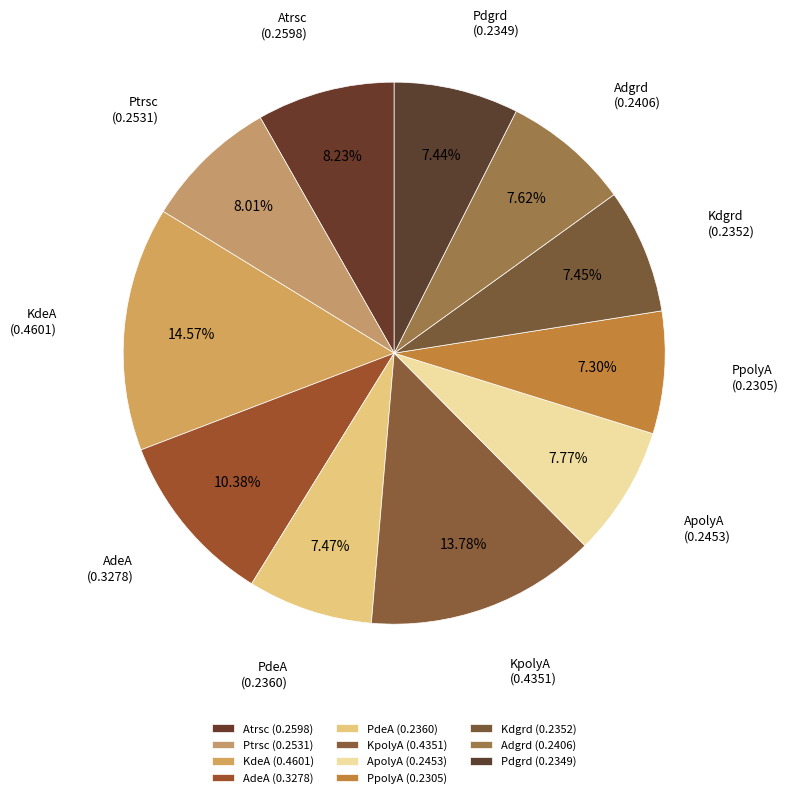

How many slices are in this pie chart?

11